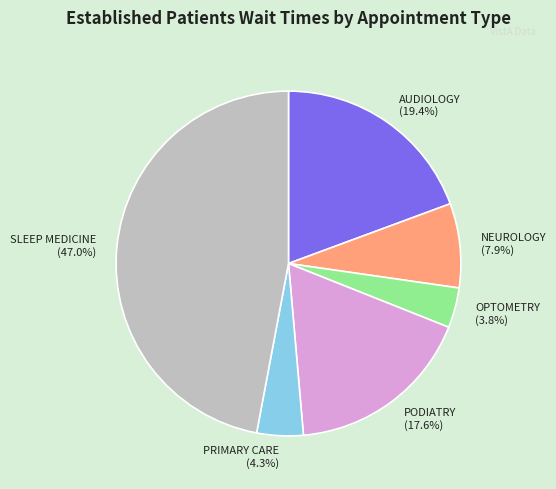

Do SLEEP MEDICINE (47.0%) and PODIATRY (17.6%) together represent more than half of the pie?

Yes